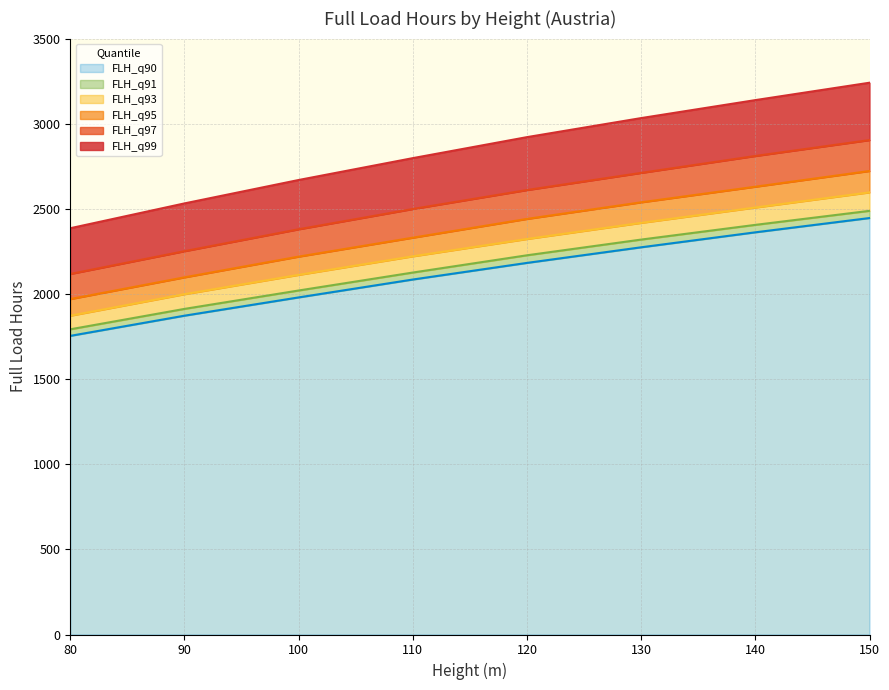

The FLH_q93 series shows 3967.8 at 150. True or false?

False